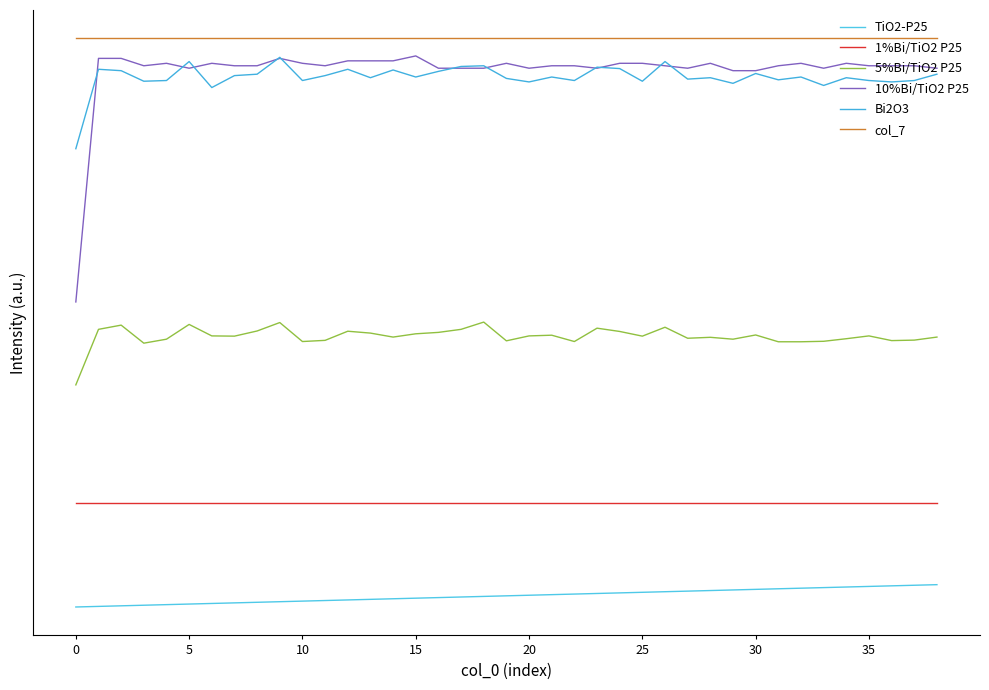

Does the chart display data point markers on the line(s)?

No